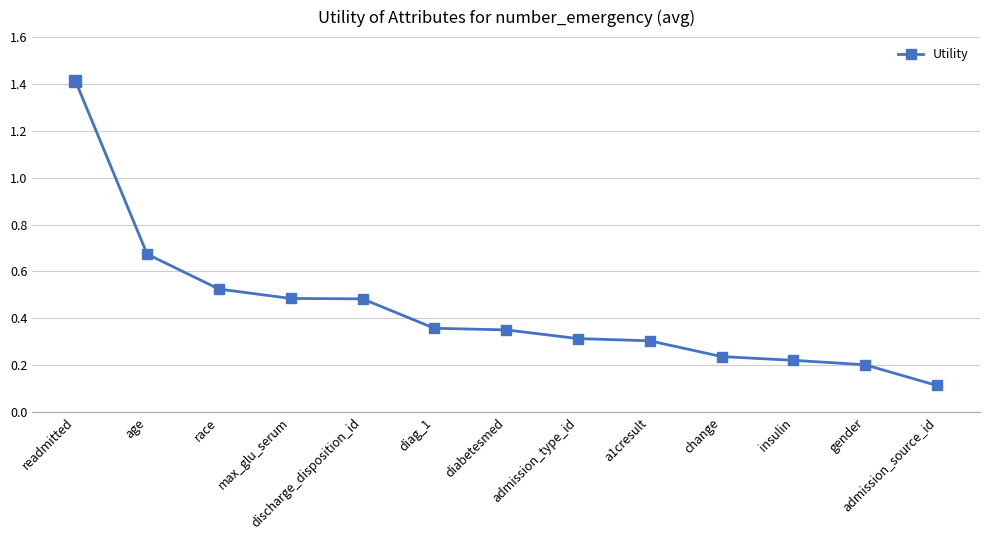

What is the change in value from race to change?

-0.3